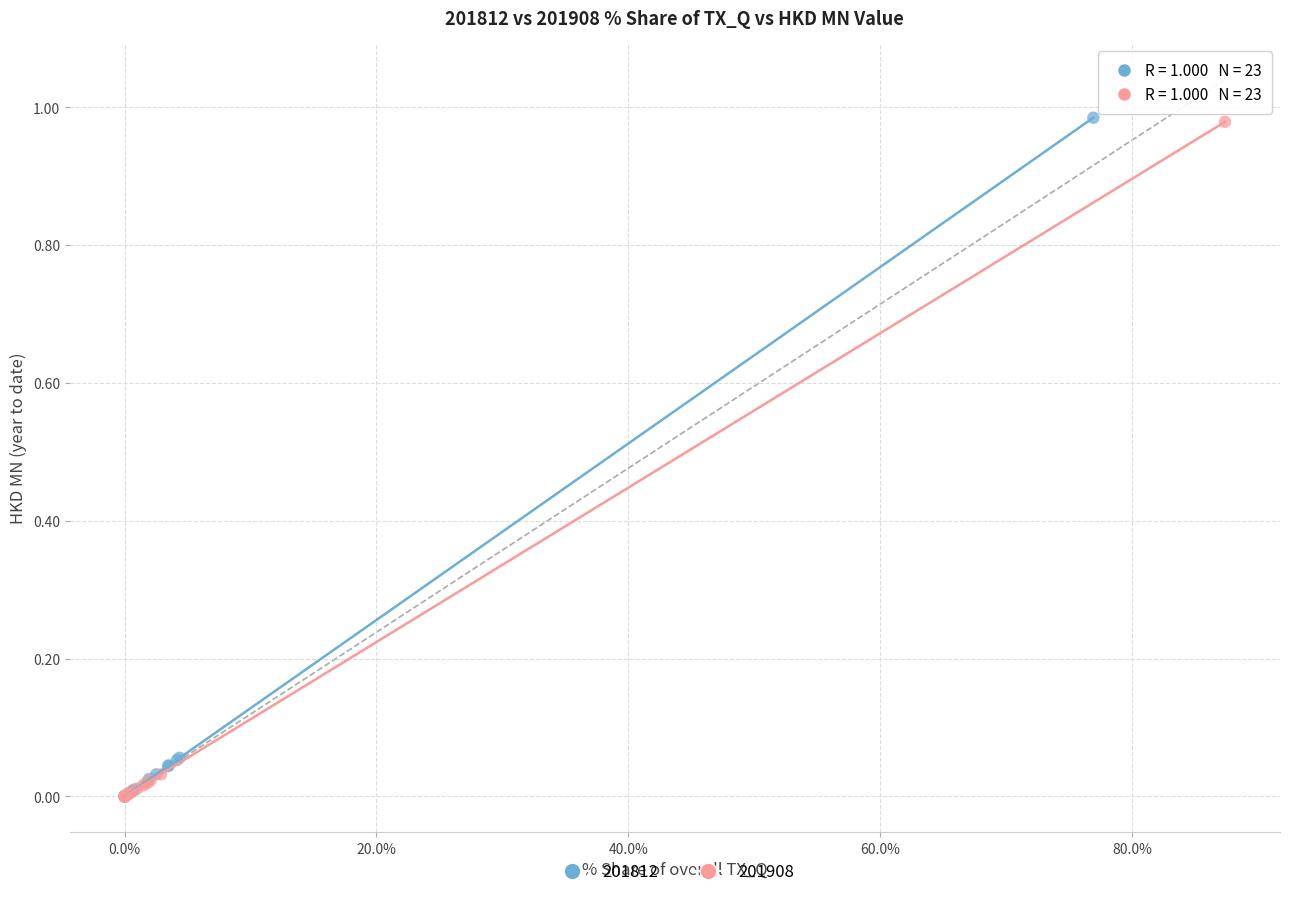

Which series has the widest spread of Y values?

201812